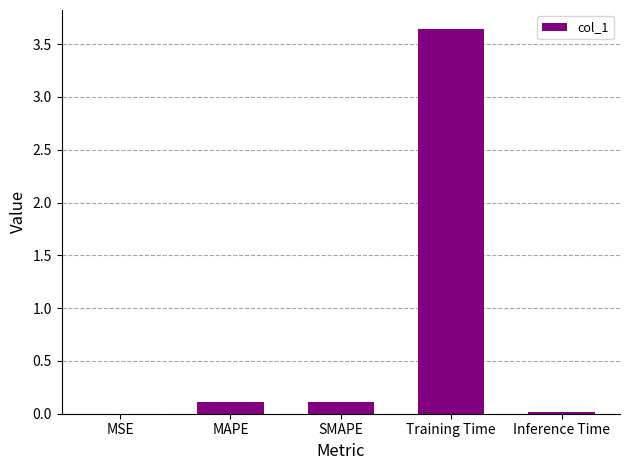

The chart shows a value of 2.4 at Training Time. True or false?

False